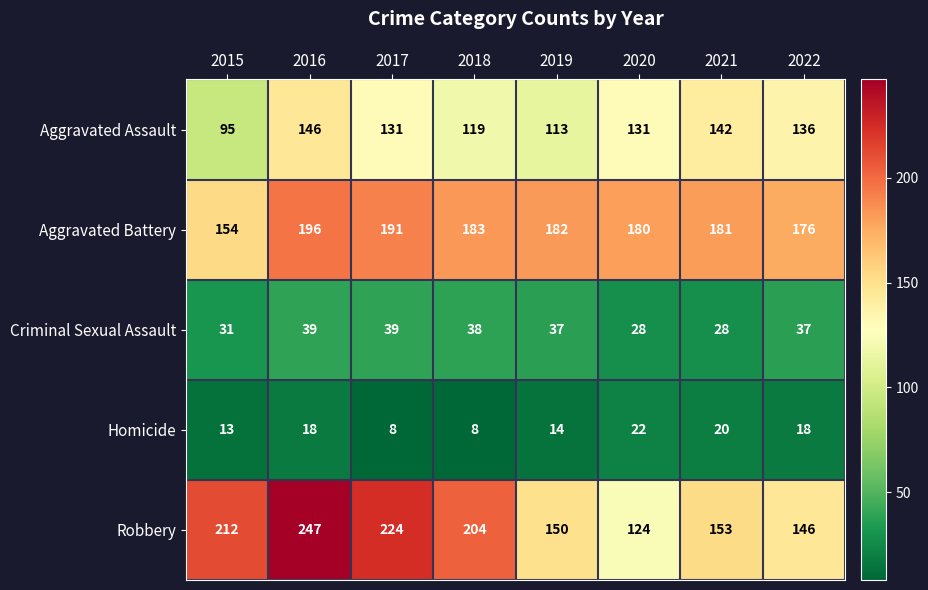

Rank the series by their maximum value, from lowest to highest.

Homicide, Criminal Sexual Assault, Aggravated Assault, Aggravated Battery, Robbery